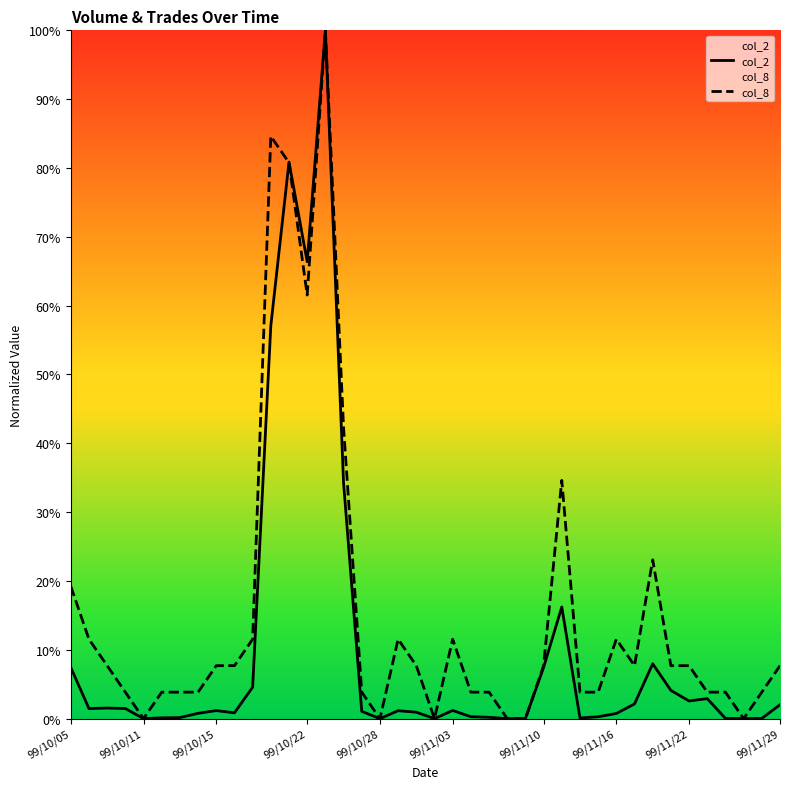

The col_8 series shows 11.5 at 99/11/16. True or false?

True